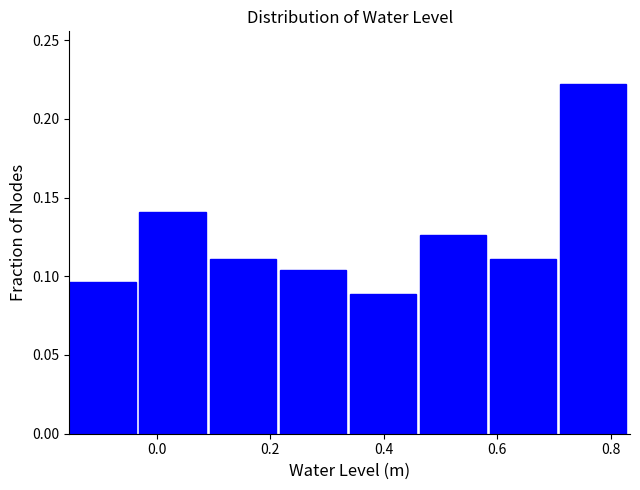

What is the height of the bar covering -0.16 to -0.04 on the x-axis? Neither the bar edges nor the heights are printed on the chart, so give them approximately, as read against the axes.

0.095